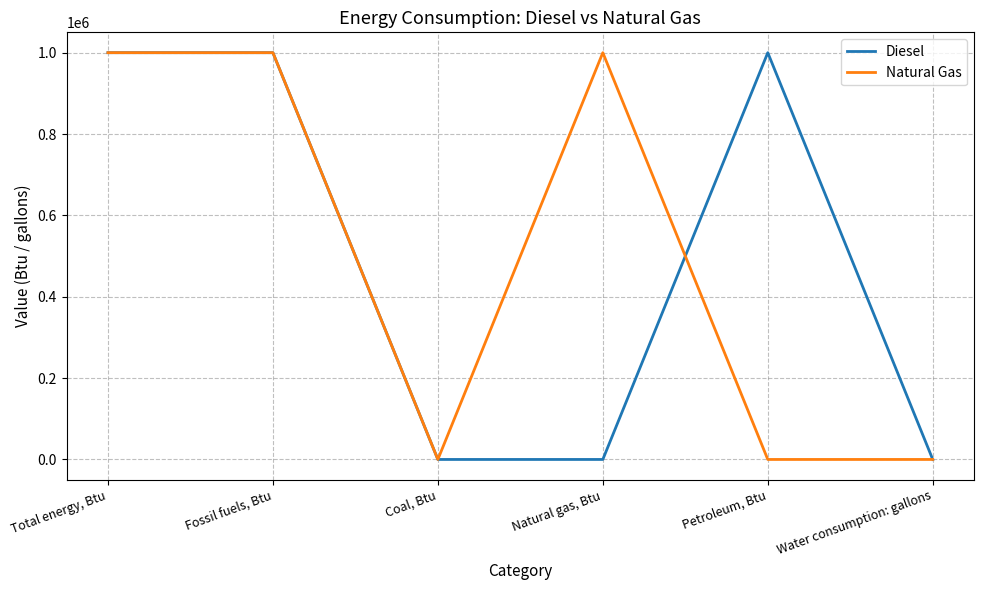

At how many categories does at least one series exceed 729524?

4